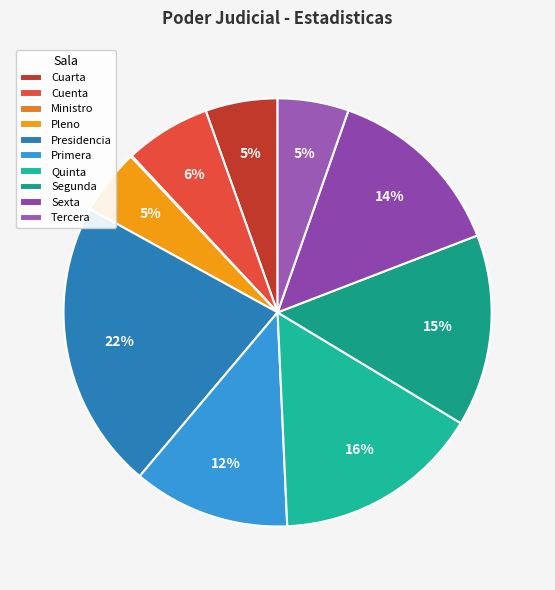

To the nearest percent, what percentage of the pie is Presidencia?

22%